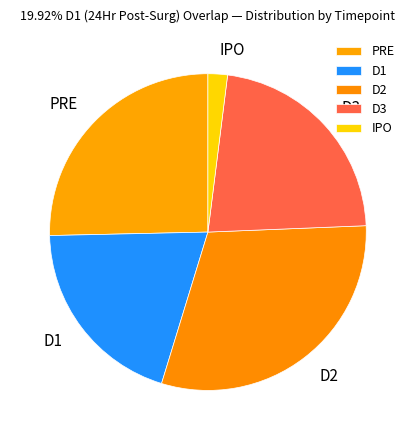

What is the ratio of the value at D1 to the value at IPO?

10.0